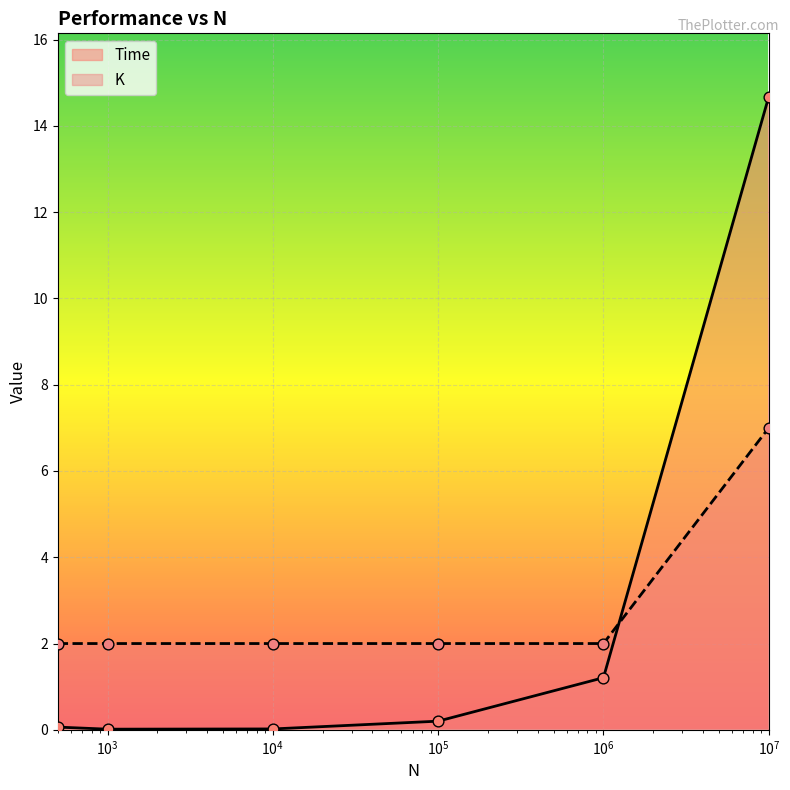

Which series has the largest Y range (max minus min)?

Time